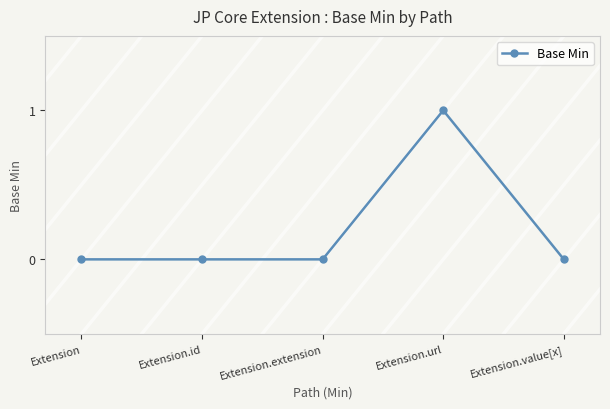

True or false: the data shows 0 at Extension.url.

False